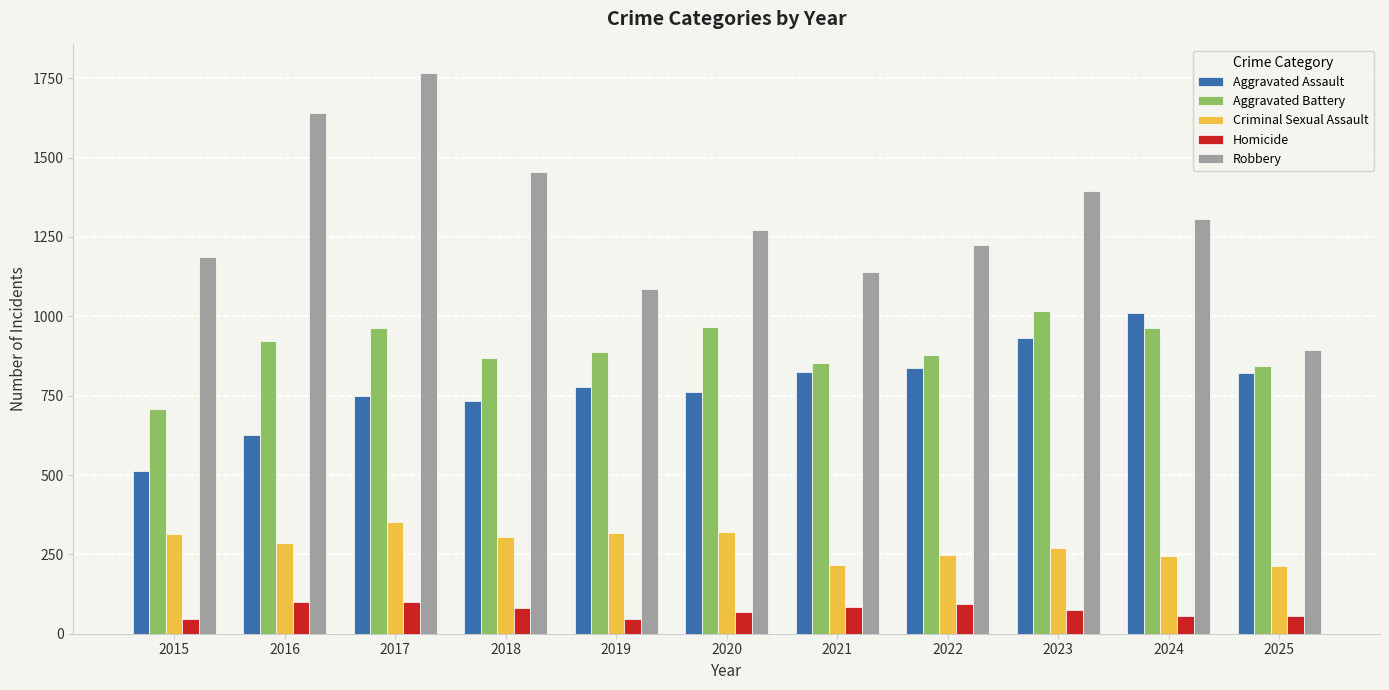

At which category is the sum across all series the highest?

2017